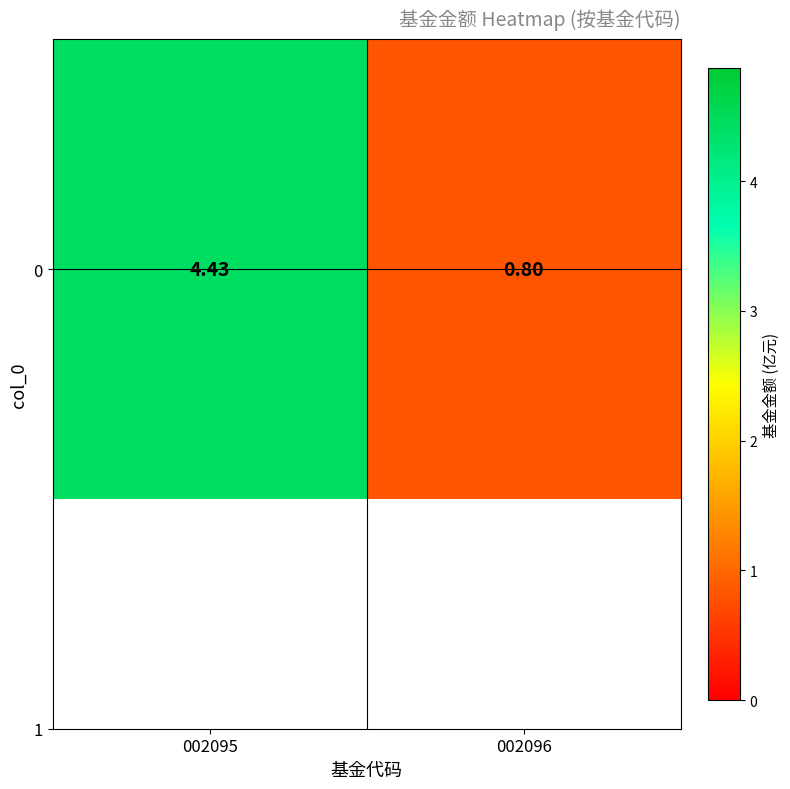

What is the sum of all values?

5.2